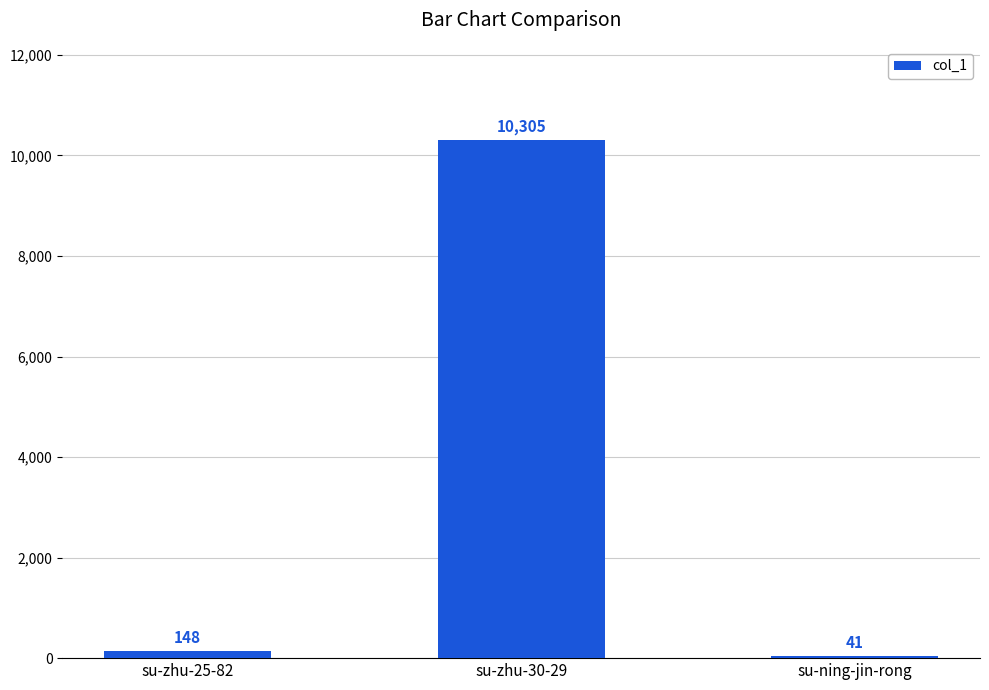

What is the average value?

3498